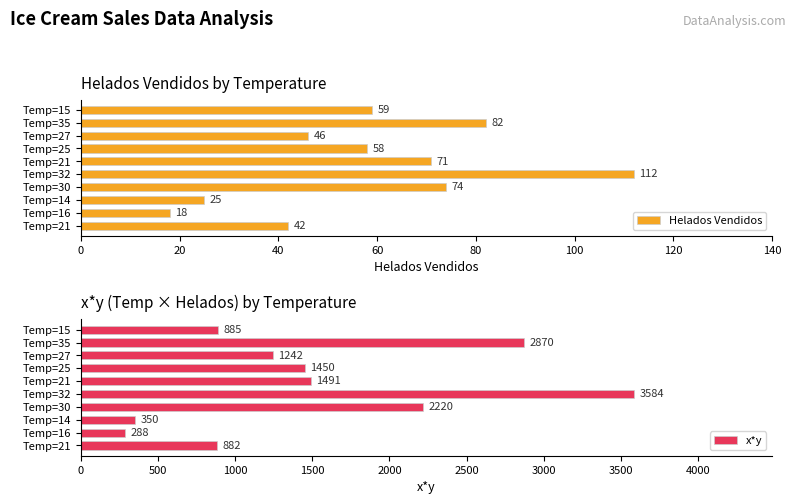

The value of Helados Vendidos at Temp=14 is 25. True or false?

True